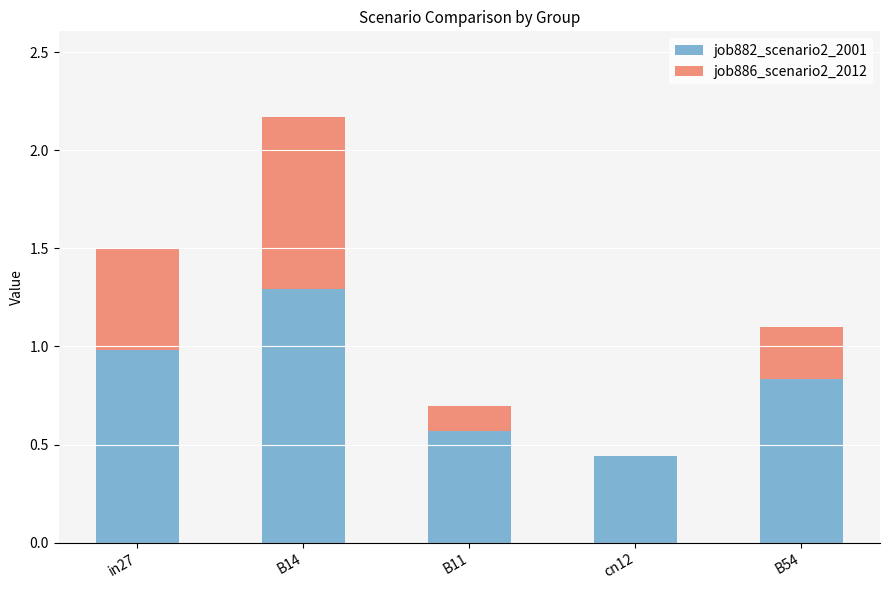

True or false: job882_scenario2_2001 has a value of 0.7 at cn12.

False